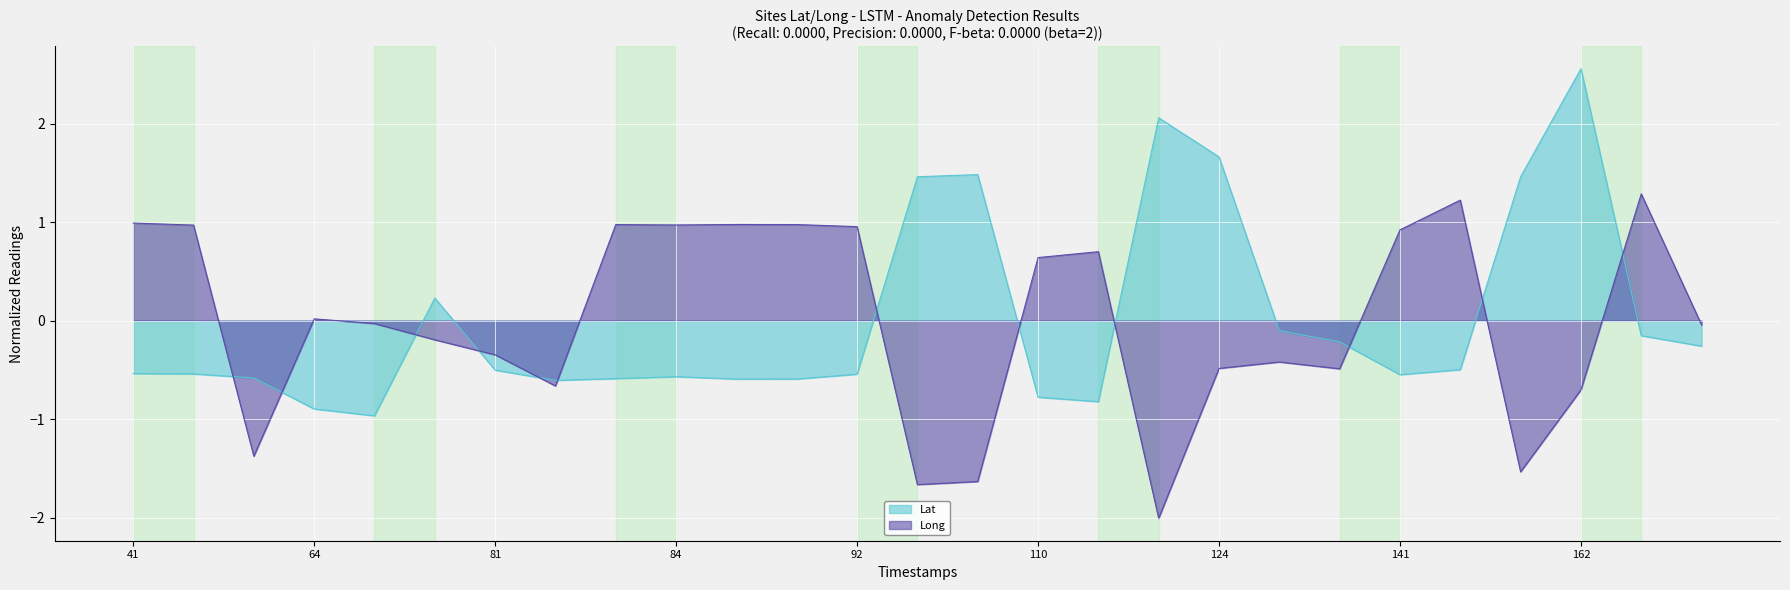

Reading right to left, what are all the values shown in this chart?

Lat: 175=-0.3	172=-0.2	162=2.6	147=1.5	144=-0.5	141=-0.5	132=-0.2	131=-0.1	124=1.7	117=2.1	111=-0.8	110=-0.8	98=1.5	97=1.5	92=-0.5	87=-0.6	86=-0.6	84=-0.6	83=-0.6	82=-0.6	81=-0.5	67=0.2	66=-1.0	64=-0.9	50=-0.6	42=-0.5	41=-0.5
Long: 175=-0.0	172=1.3	162=-0.7	147=-1.5	144=1.2	141=0.9	132=-0.5	131=-0.4	124=-0.5	117=-2.0	111=0.7	110=0.6	98=-1.6	97=-1.7	92=1.0	87=1.0	86=1.0	84=1.0	83=1.0	82=-0.7	81=-0.3	67=-0.2	66=-0.0	64=0.0	50=-1.4	42=1.0	41=1.0